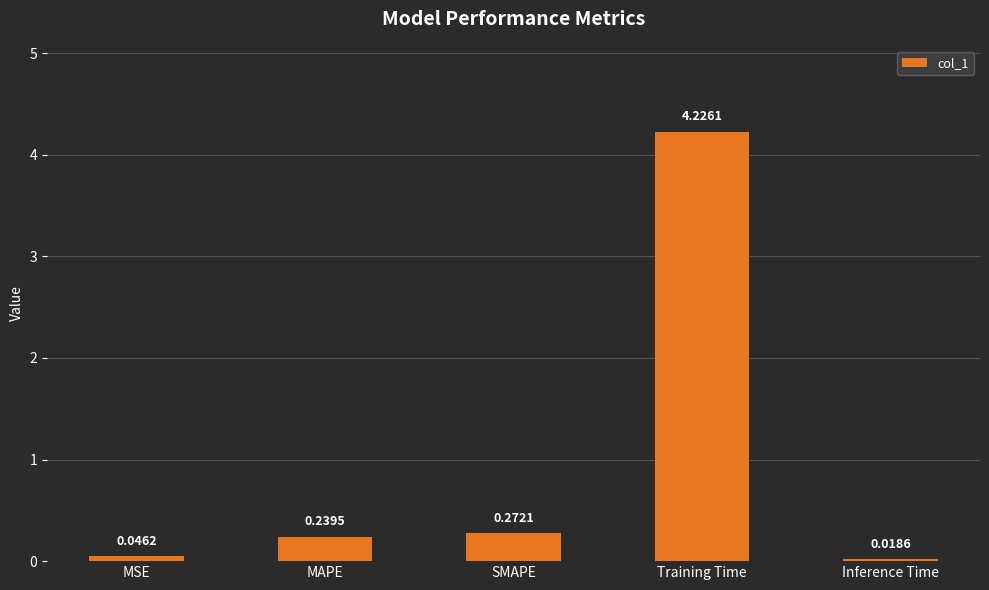

At which category does the chart reach its peak across all series?

Training Time